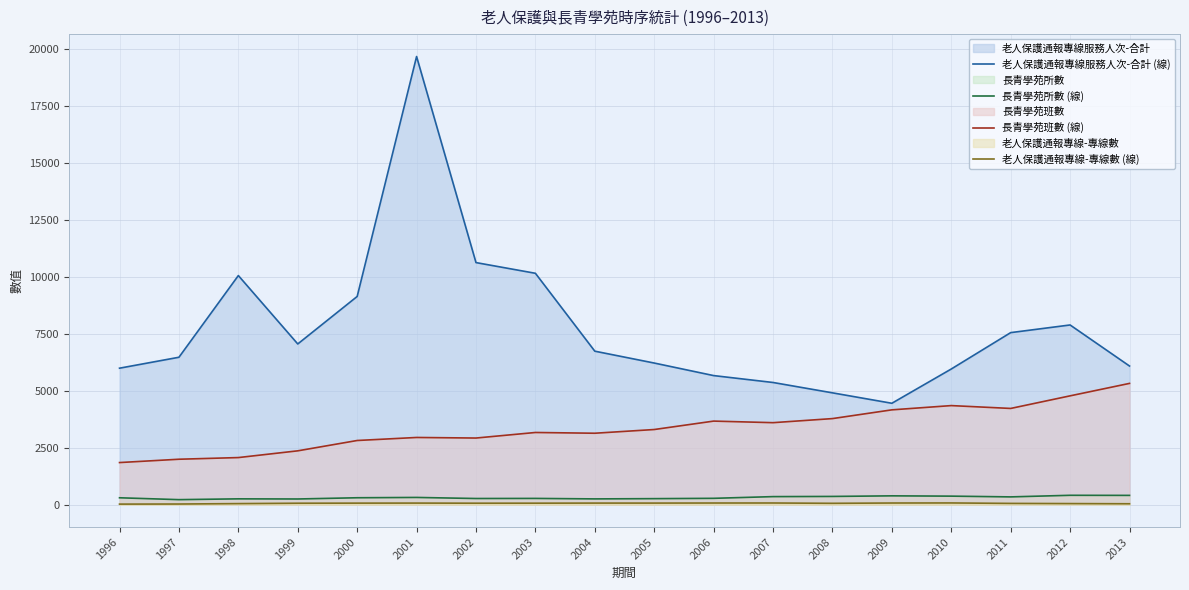

What are all the series names shown in the legend?

老人保護通報專線服務人次-合計 (線), 長青學苑所數 (線), 長青學苑班數 (線), 老人保護通報專線-專線數 (線)